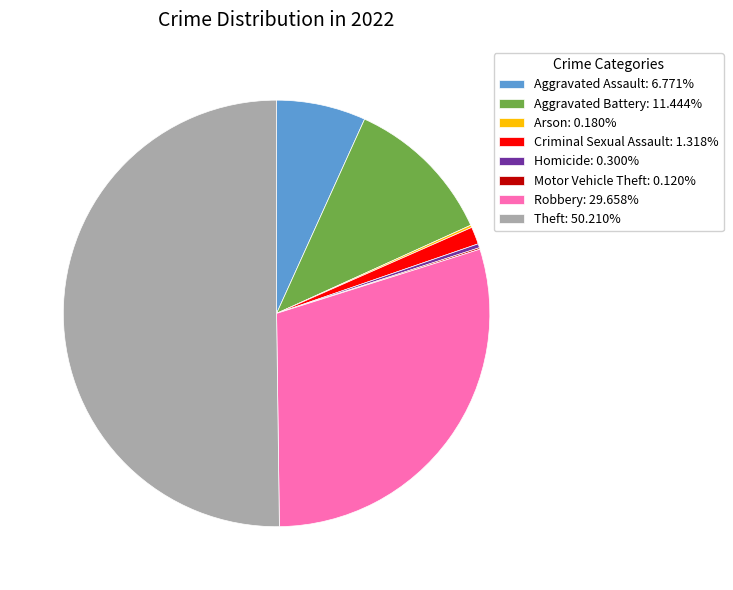

Which category accounts for the majority?

Theft